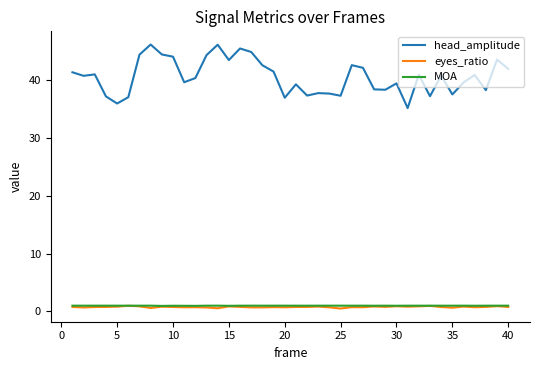

True or false: head_amplitude has more than 1 points higher than both neighbors.

True